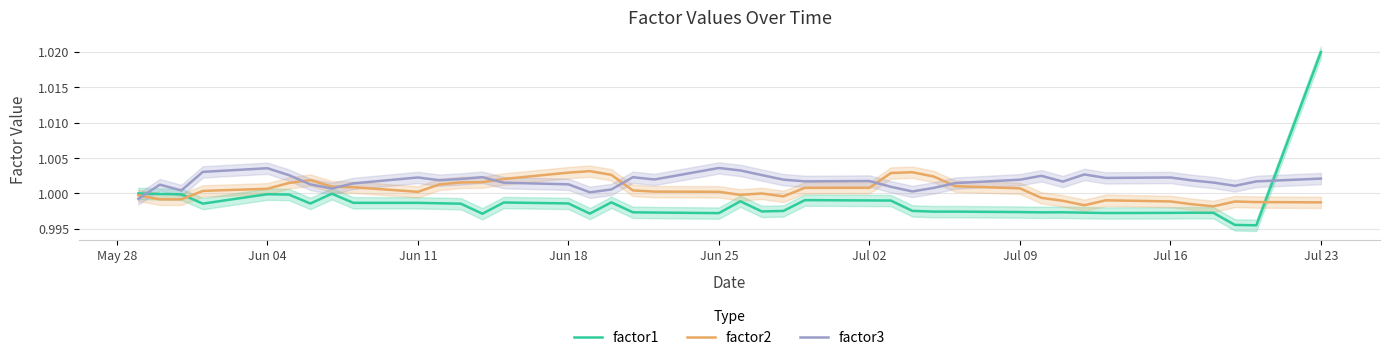

Is the value of factor1 at Jul 23 greater than the value of factor2 at Jul 02?

Yes